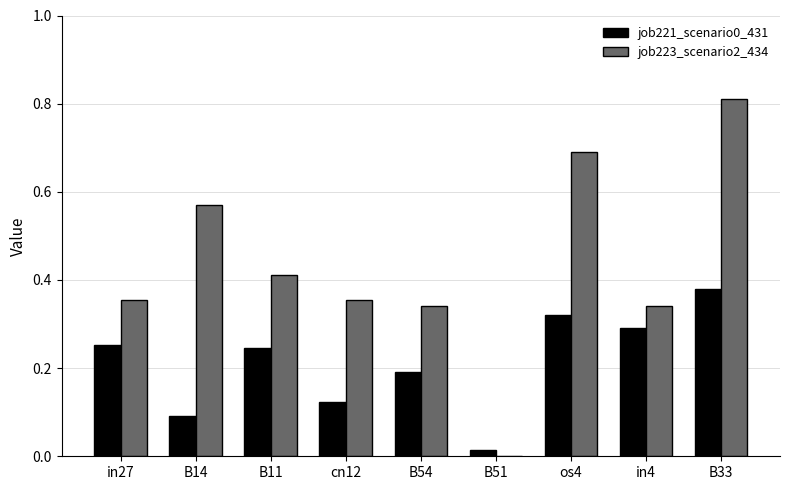

Are the bars grouped side by side (vs. stacked)?

Yes